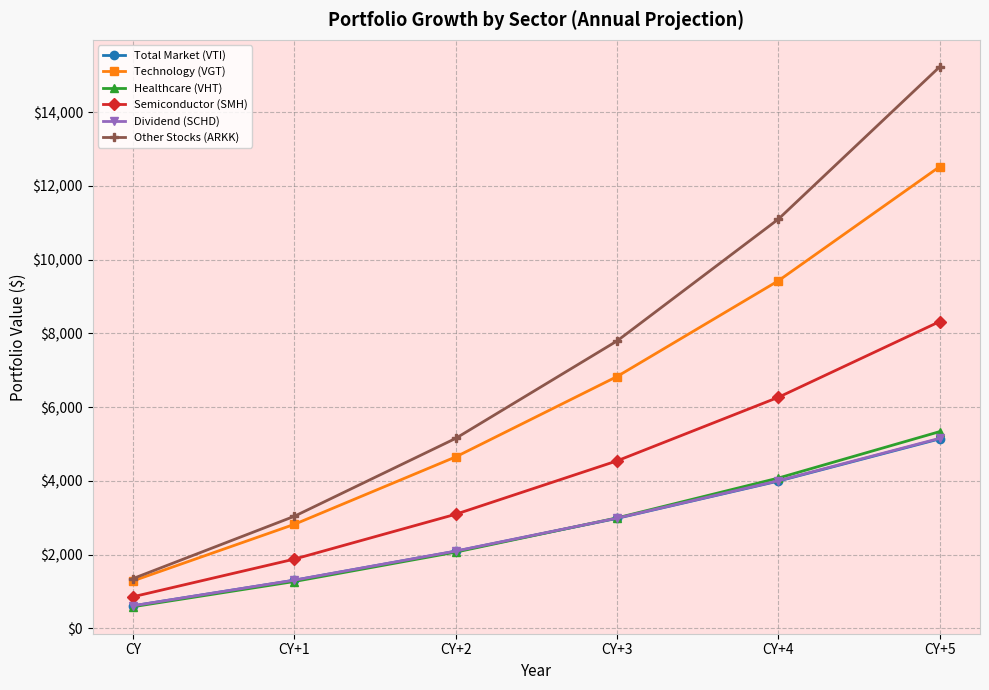

Rank the categories by Healthcare (VHT) value from highest to lowest.

CY+5, CY+4, CY+3, CY+2, CY+1, CY